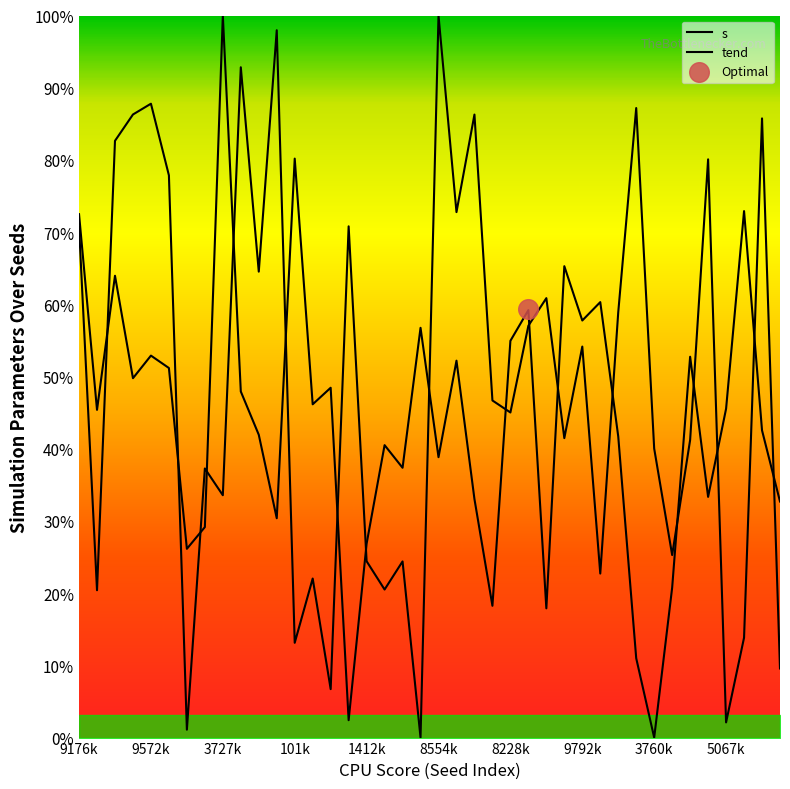

Which series reaches the maximum Y coordinate?

s